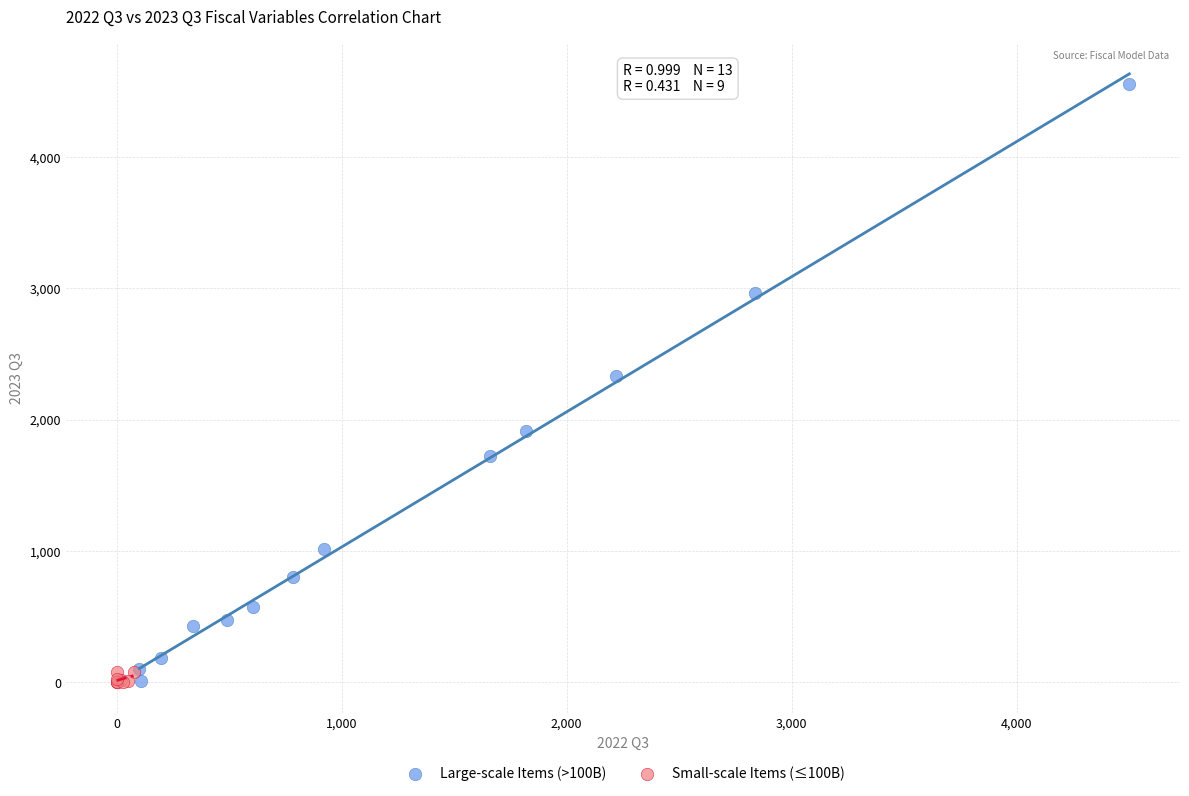

Which series has the widest spread of Y values?

Large-scale Items (>100B)